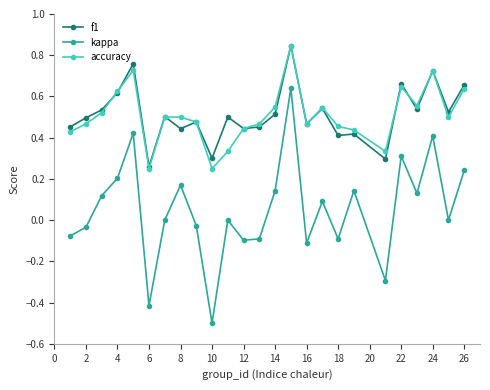

At how many categories does at least one series exceed 0?

25